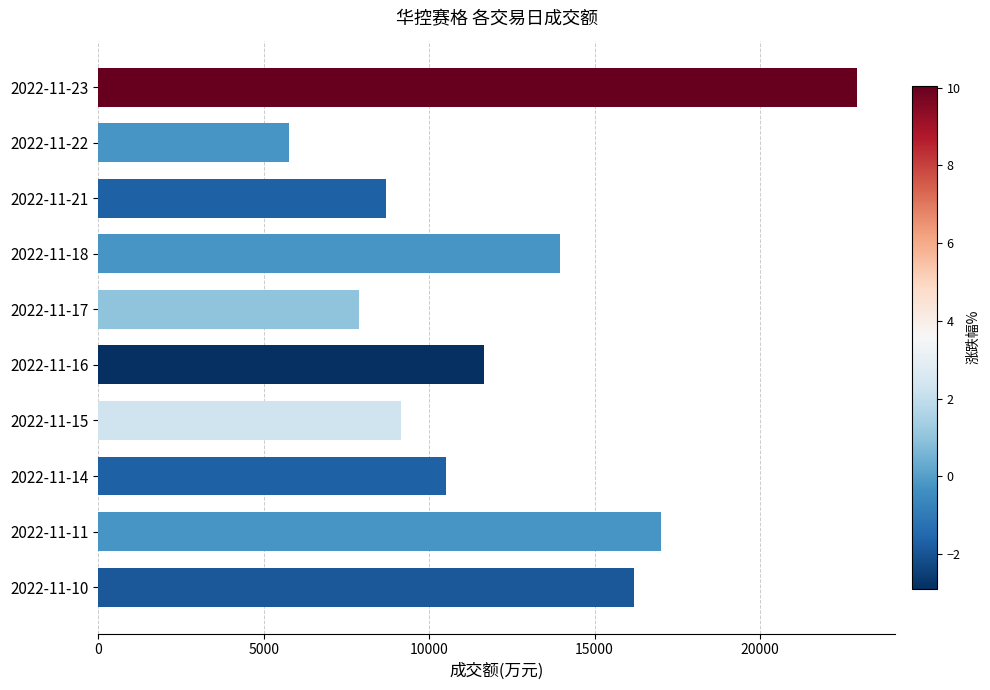

How many bars are there in total?

10